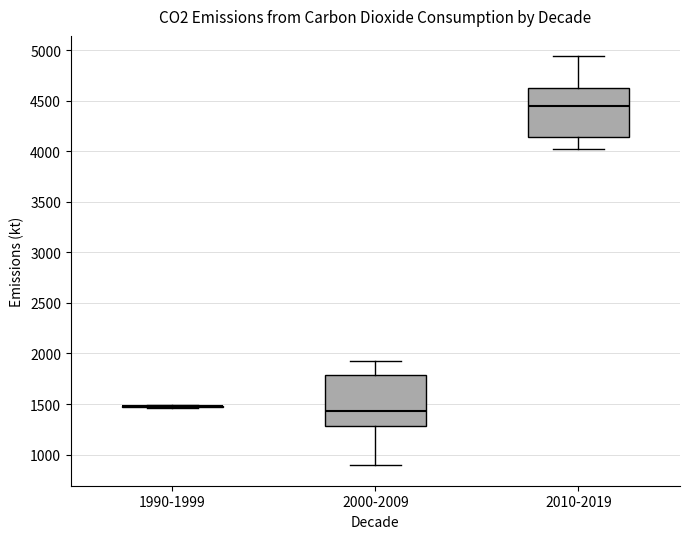

Reading left to right, transcribe this box plot: for each box, give where its median line is, the range the box spans, and where its two whiskers end, as read against the y-axis. The values are not printed on the chart, so give them approximately, as read against the axis.

1990-1999: box collapsed to a line at 1500, whiskers 1450 to 1500
2000-2009: median 1450, box 1300 to 1800, whiskers 900 to 1900
2010-2019: median 4450, box 4150 to 4650, whiskers 4000 to 4950